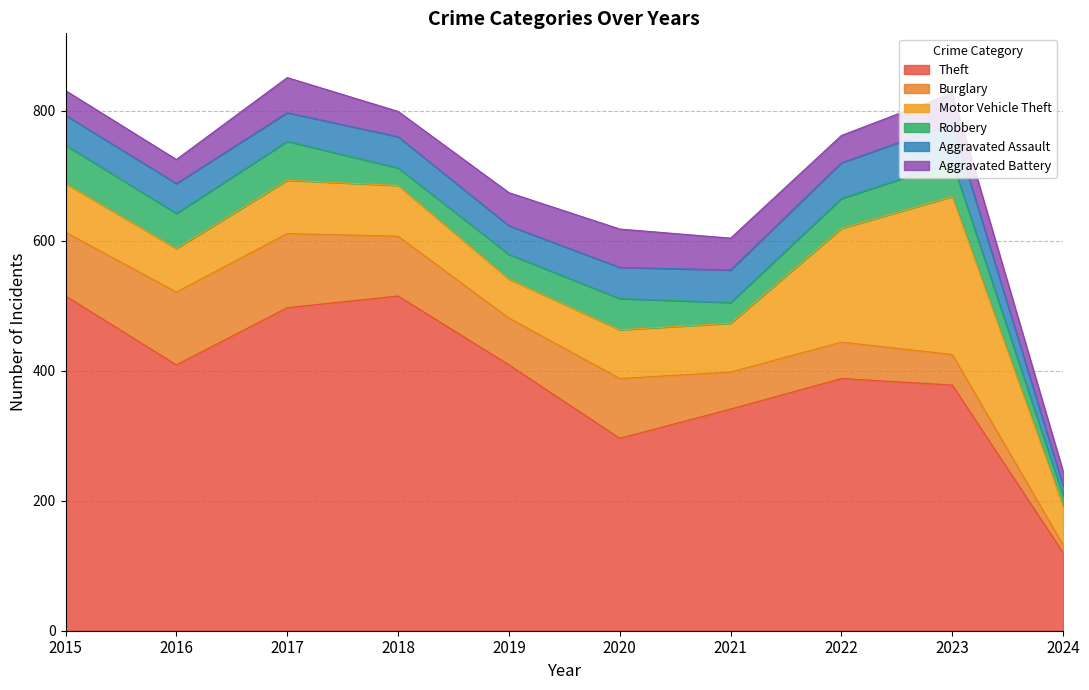

At how many categories does at least one series exceed 498?

2